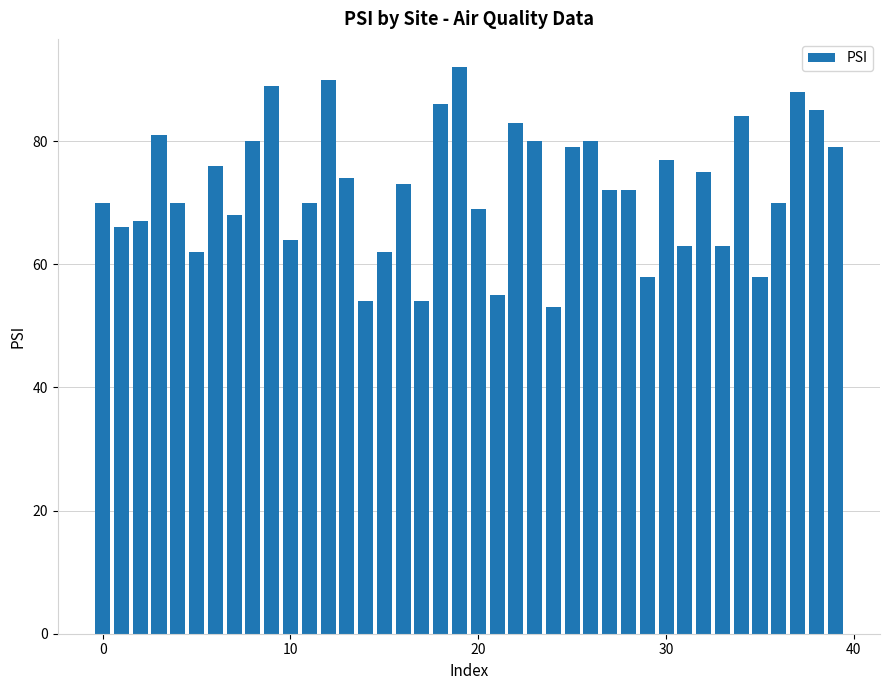

What is the difference between the maximum and minimum values?

39